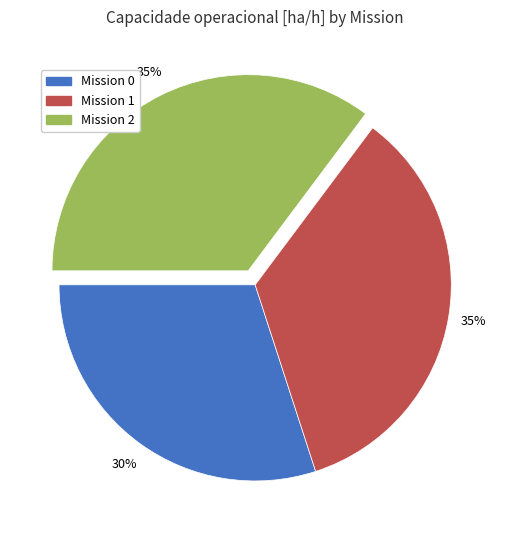

Do Mission 2 and Mission 0 together represent more than half of the pie?

Yes